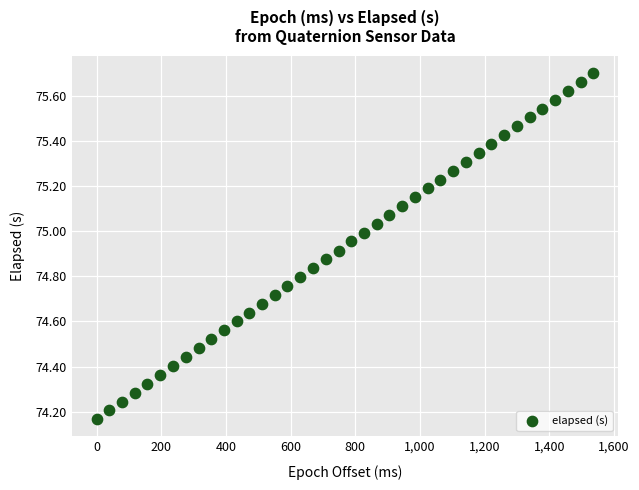

What is the range of X values (max minus min)?

1536.0